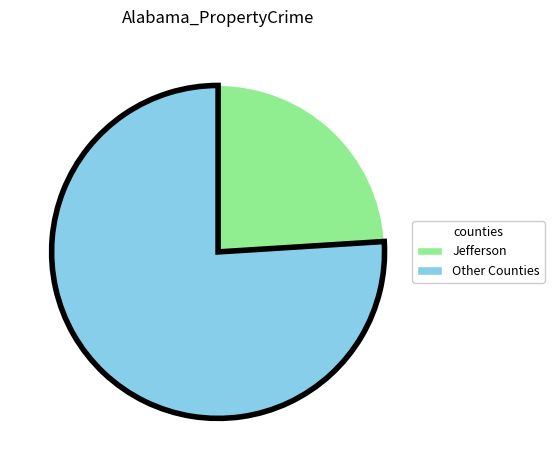

The Other Counties slice represents 90% of the pie. True or false?

False